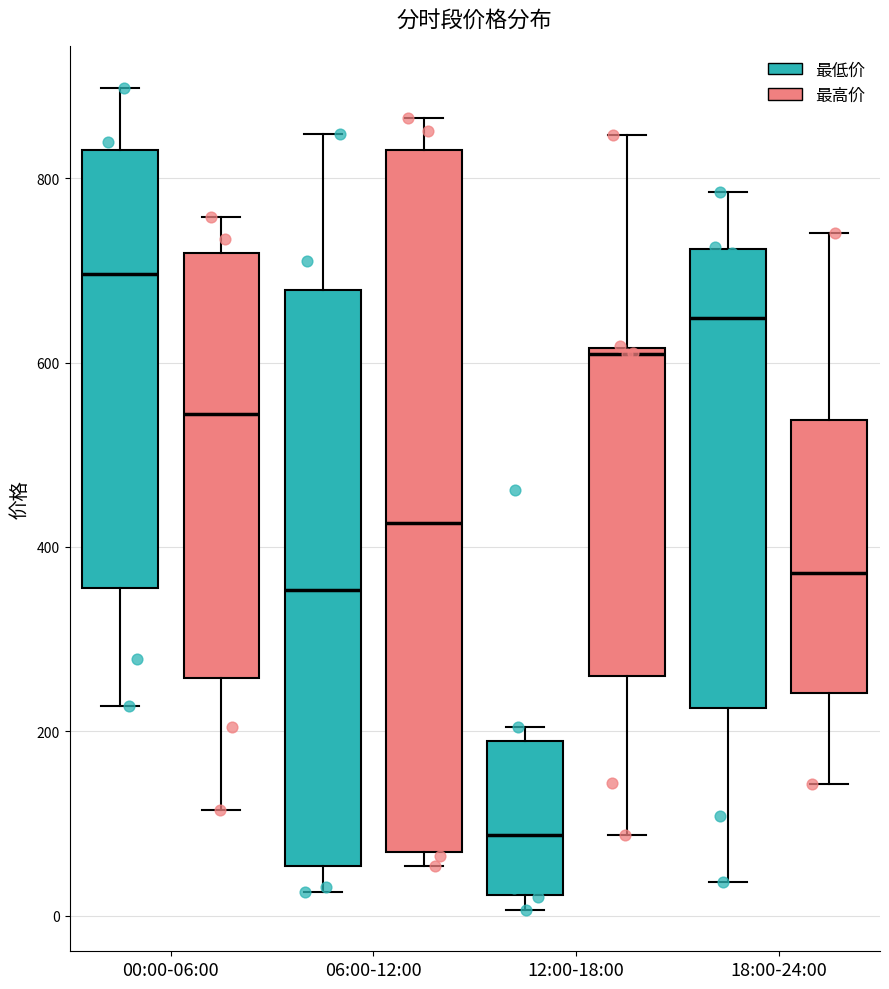

Which box's median line is the lowest?

12:00-18:00 (最低价)